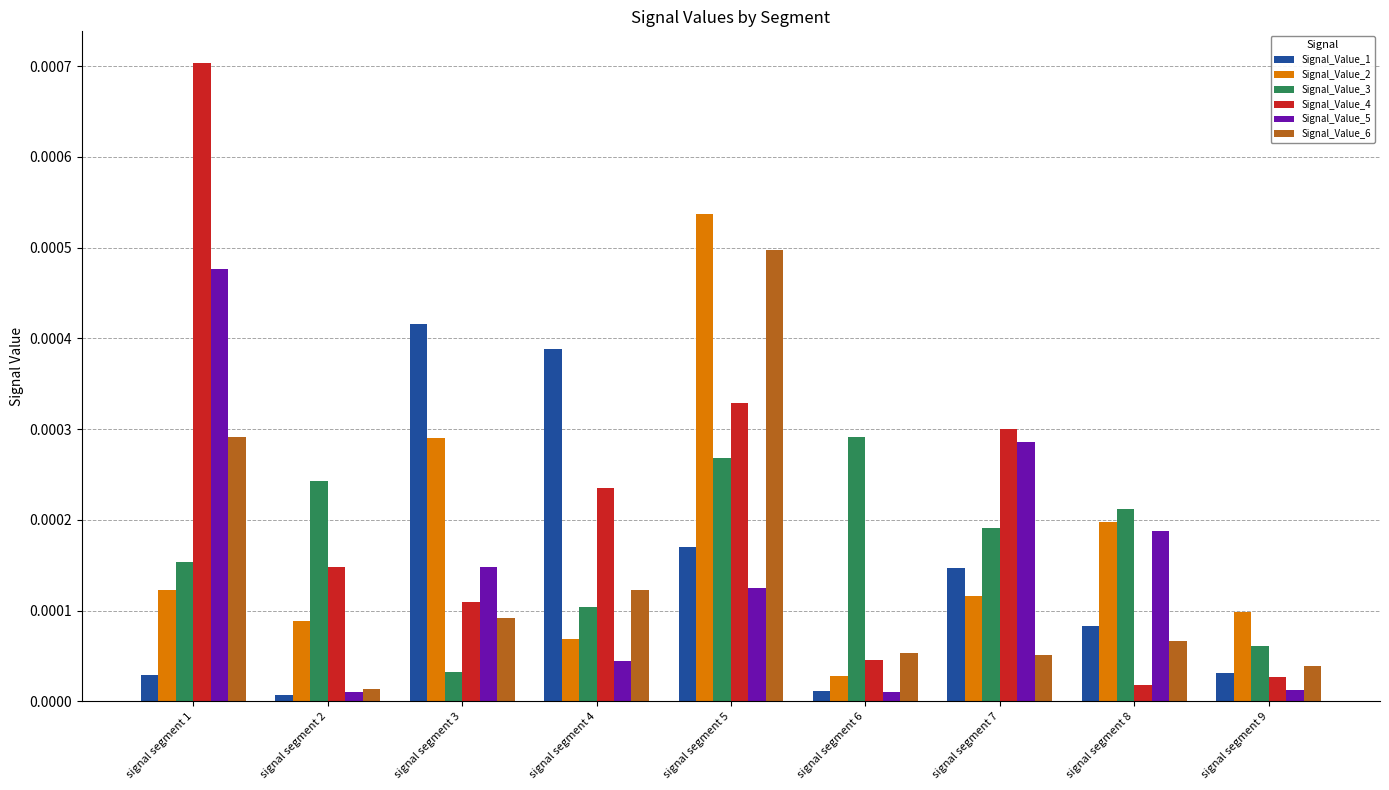

Which series changed the most between signal segment 1 and signal segment 7?

Signal_Value_4